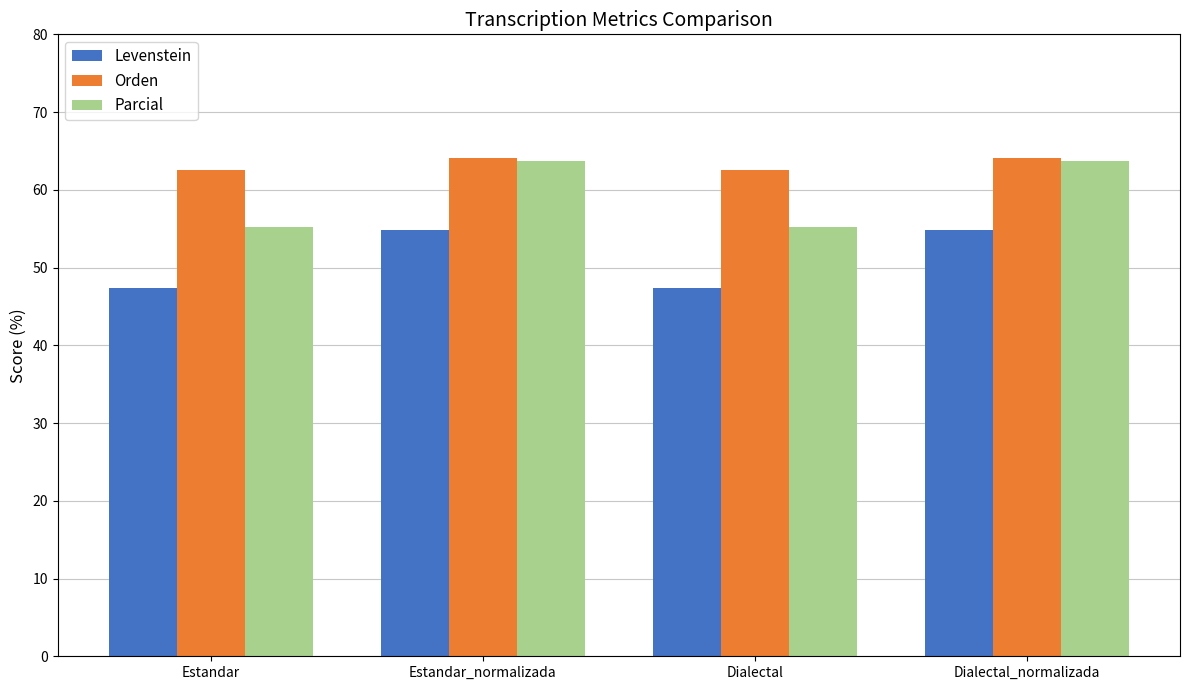

Is the value of Parcial at Dialectal_normalizada greater than the value of Levenstein at Dialectal_normalizada?

Yes